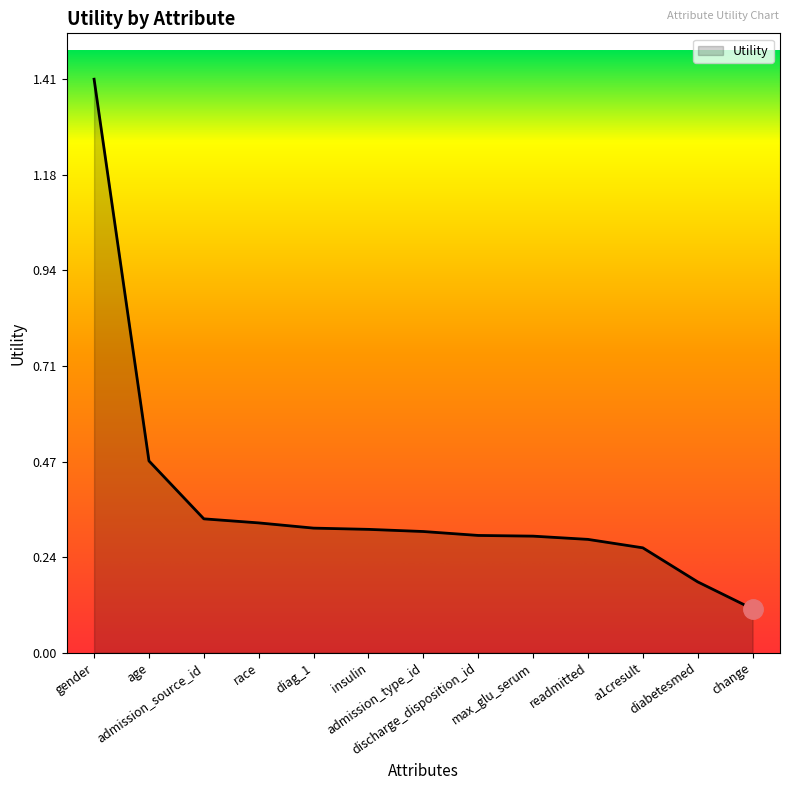

How many categories are shown in the chart?

13